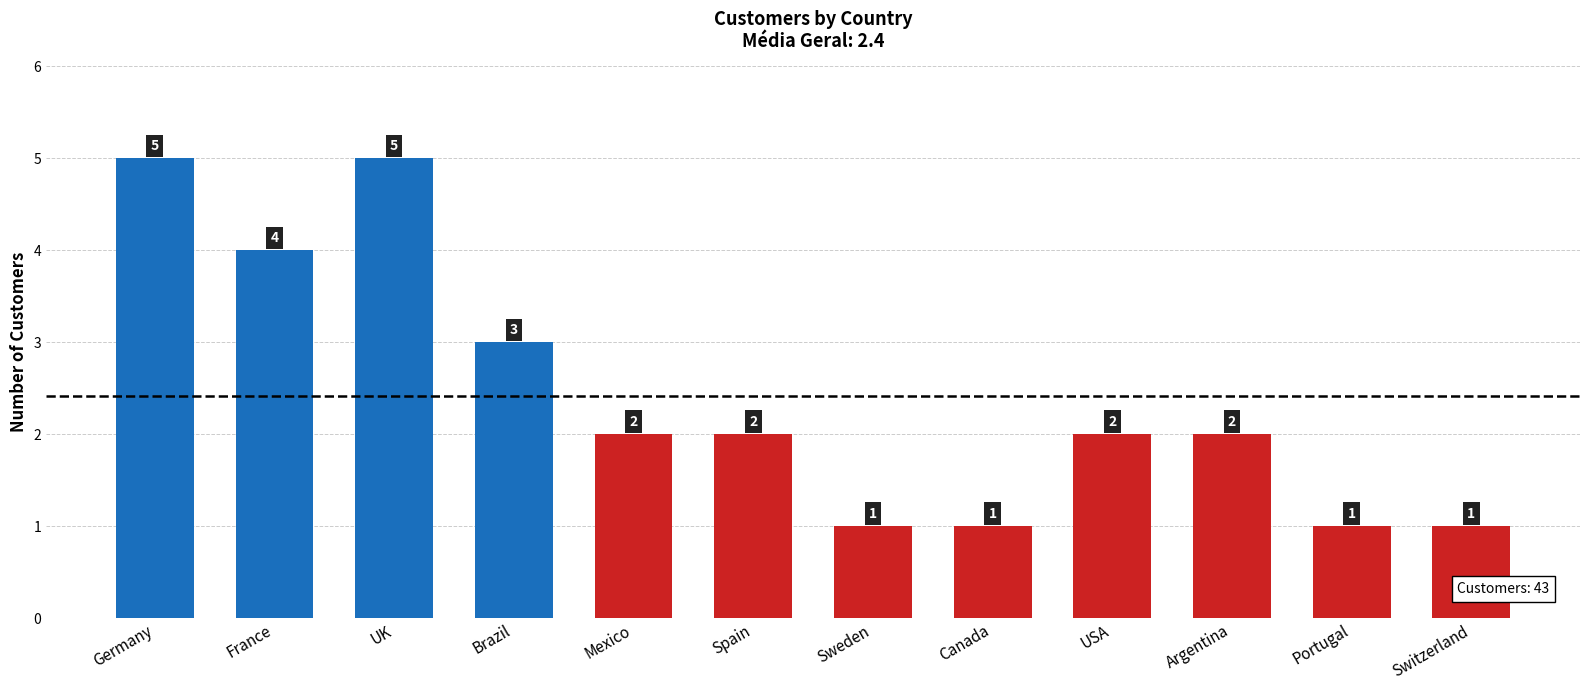

Count the number of categories in the chart.

12